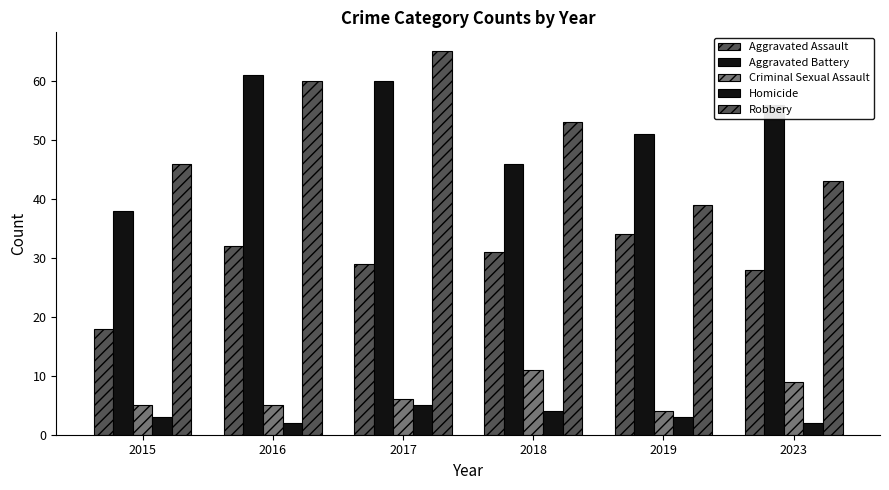

What is the difference between the Robbery values at 2019 and 2018?

14